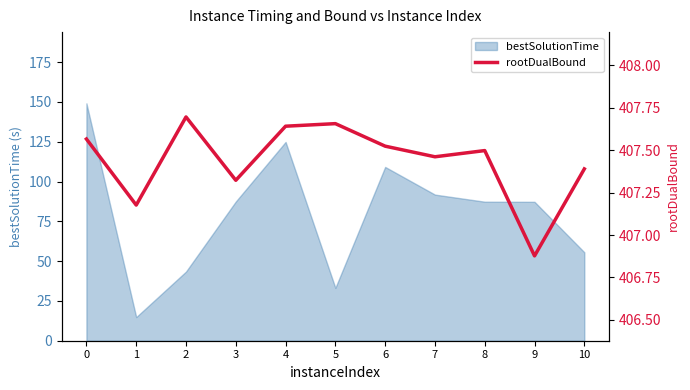

Reading right to left, list all the values displayed in this chart.

407.4	406.9	407.5	407.5	407.5	407.7	407.6	407.3	407.7	407.2	407.6